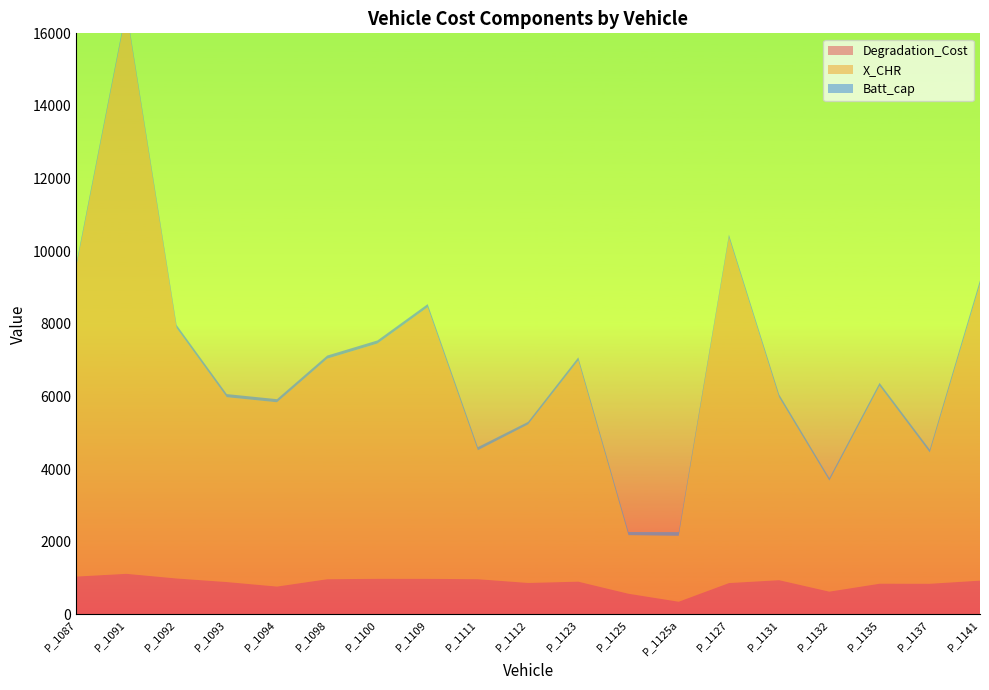

Reading left to right, what are all the values shown in this chart?

Degradation_Cost: 1039.2	1115.1	986.8	888.1	764.0	965.8	977.2	976.6	966.6	863.3	898.7	566.1	346.5	860.3	939.7	624.2	842.4	840.7	927.2
X_CHR: 8516.7	15488.6	6898.3	5091.6	5076.0	6075.0	6480.2	7481.2	3552.5	4366.1	6094.4	1615.2	1816.7	9525.0	5032.7	3058.6	5451.2	3617.1	8171.9
Batt_cap: 85.0	85.0	85.0	85.0	85.0	85.0	85.0	85.0	85.0	70.0	85.0	85.0	100.0	70.0	85.0	70.0	80.0	80.0	100.0